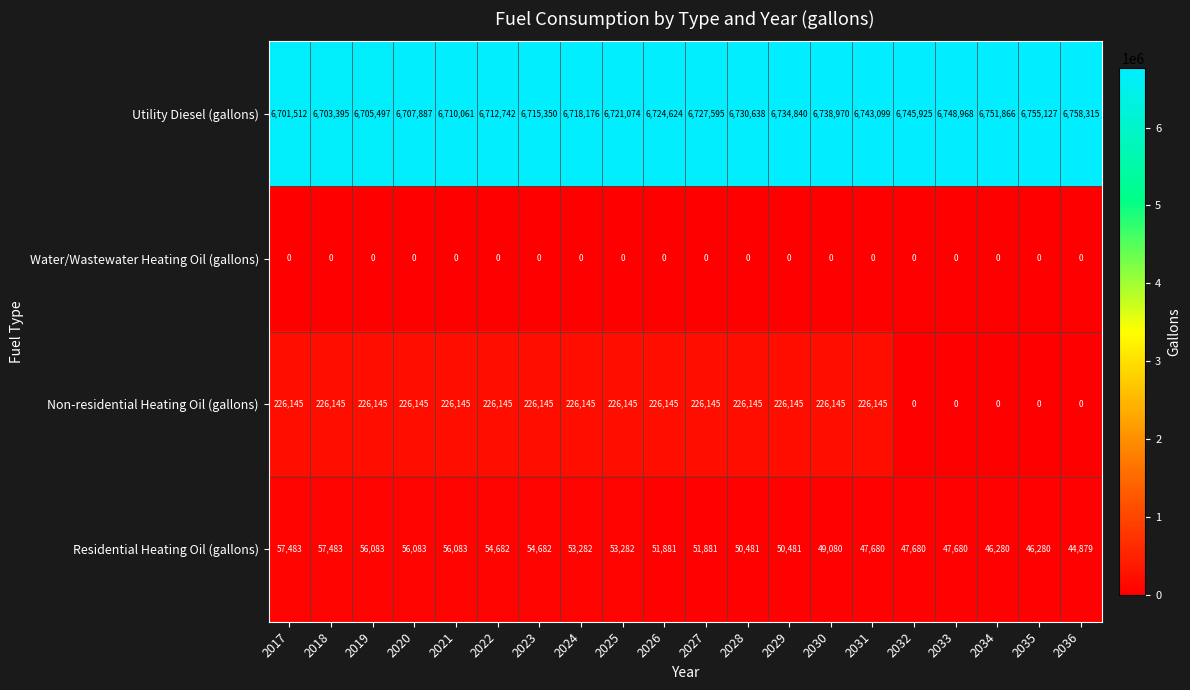

Rank the series by their maximum value, from highest to lowest.

Utility Diesel (gallons), Non-residential Heating Oil (gallons), Residential Heating Oil (gallons), Water/Wastewater Heating Oil (gallons)